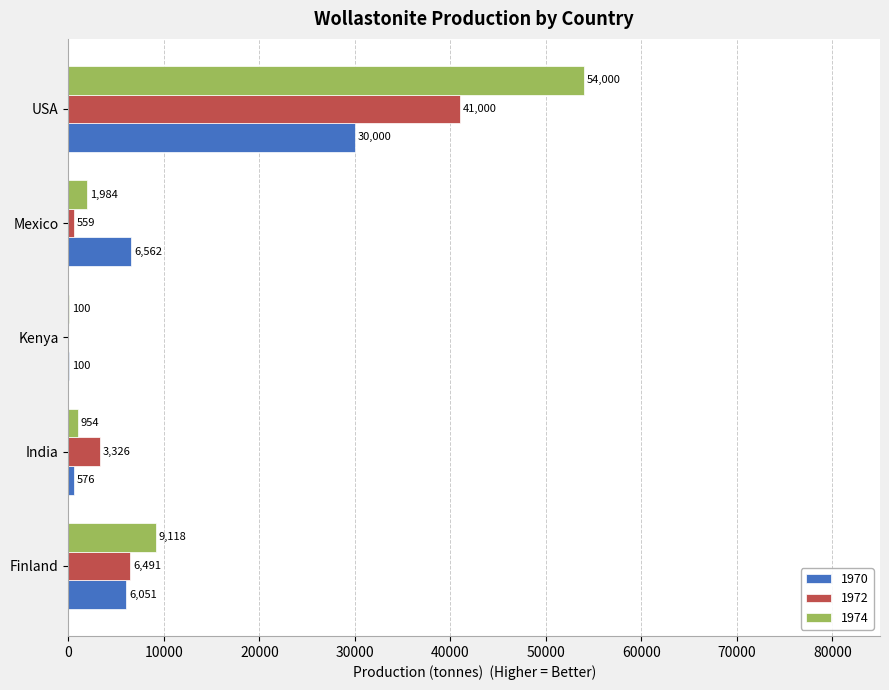

What is the sum of the 1970 values at Kenya and Finland?

6151